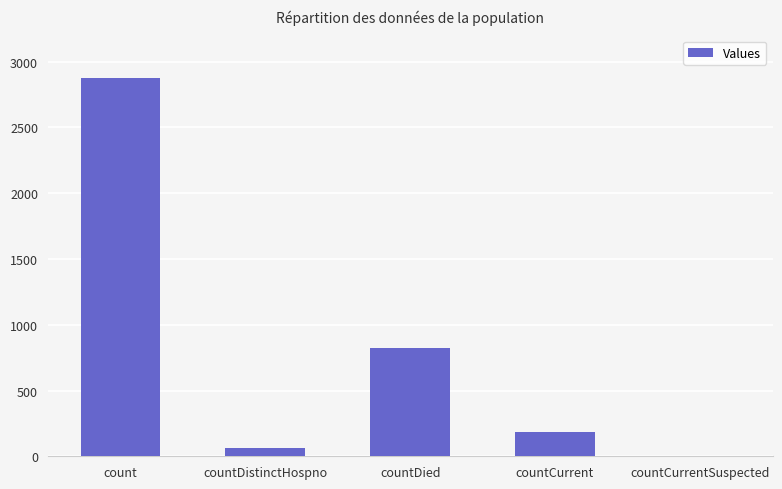

How many positive values are there?

4